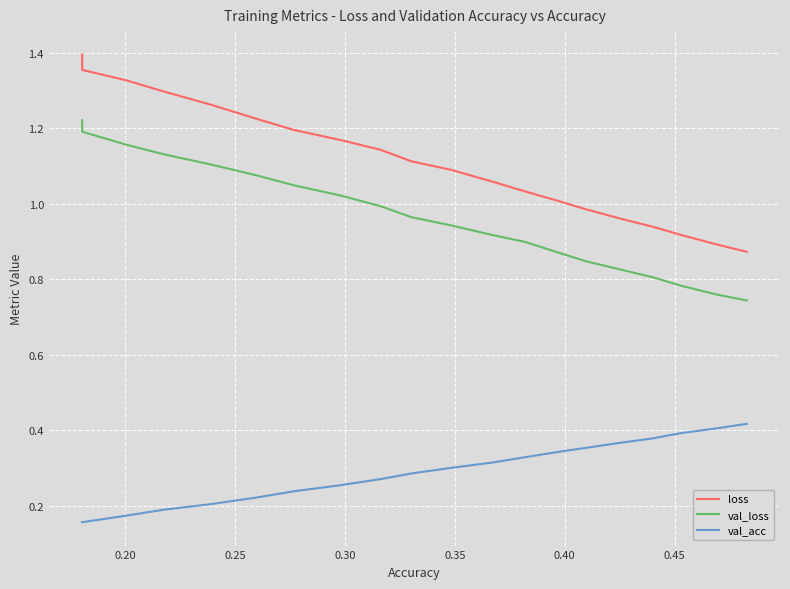

What are all the series names shown in the legend?

loss, val_loss, val_acc